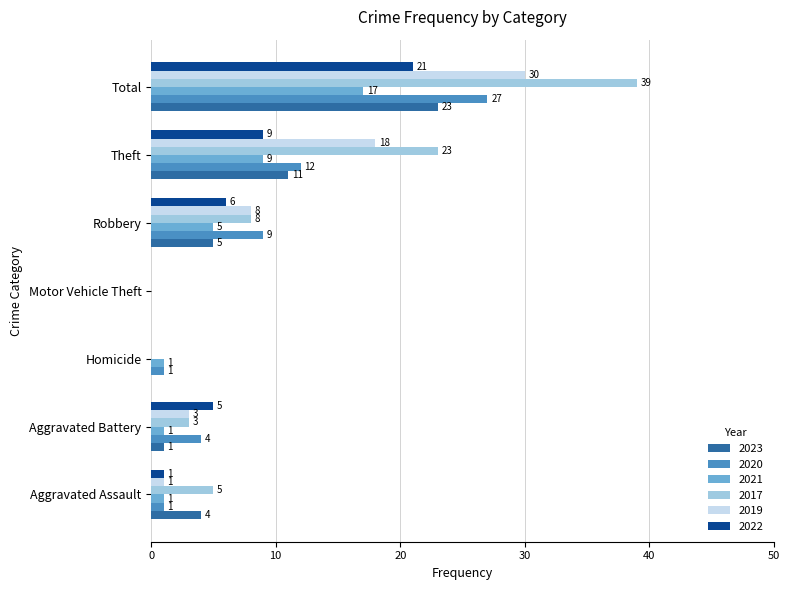

What are all the series names shown in the legend?

2023, 2020, 2021, 2017, 2019, 2022